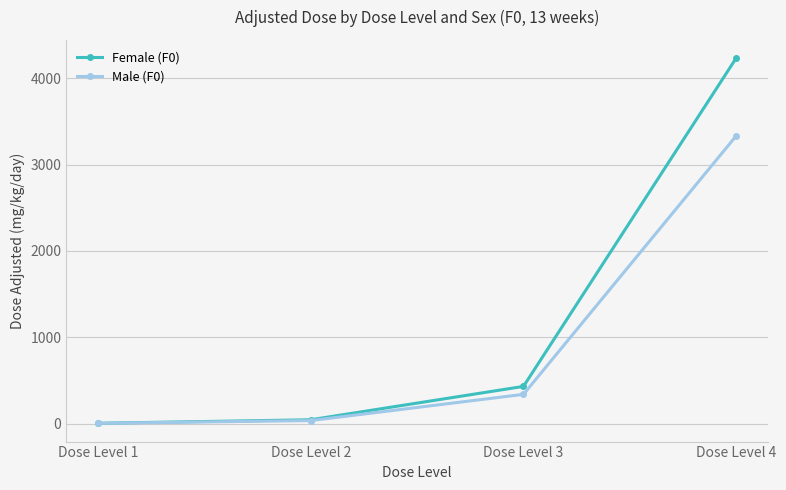

How many lines are shown in the chart?

2